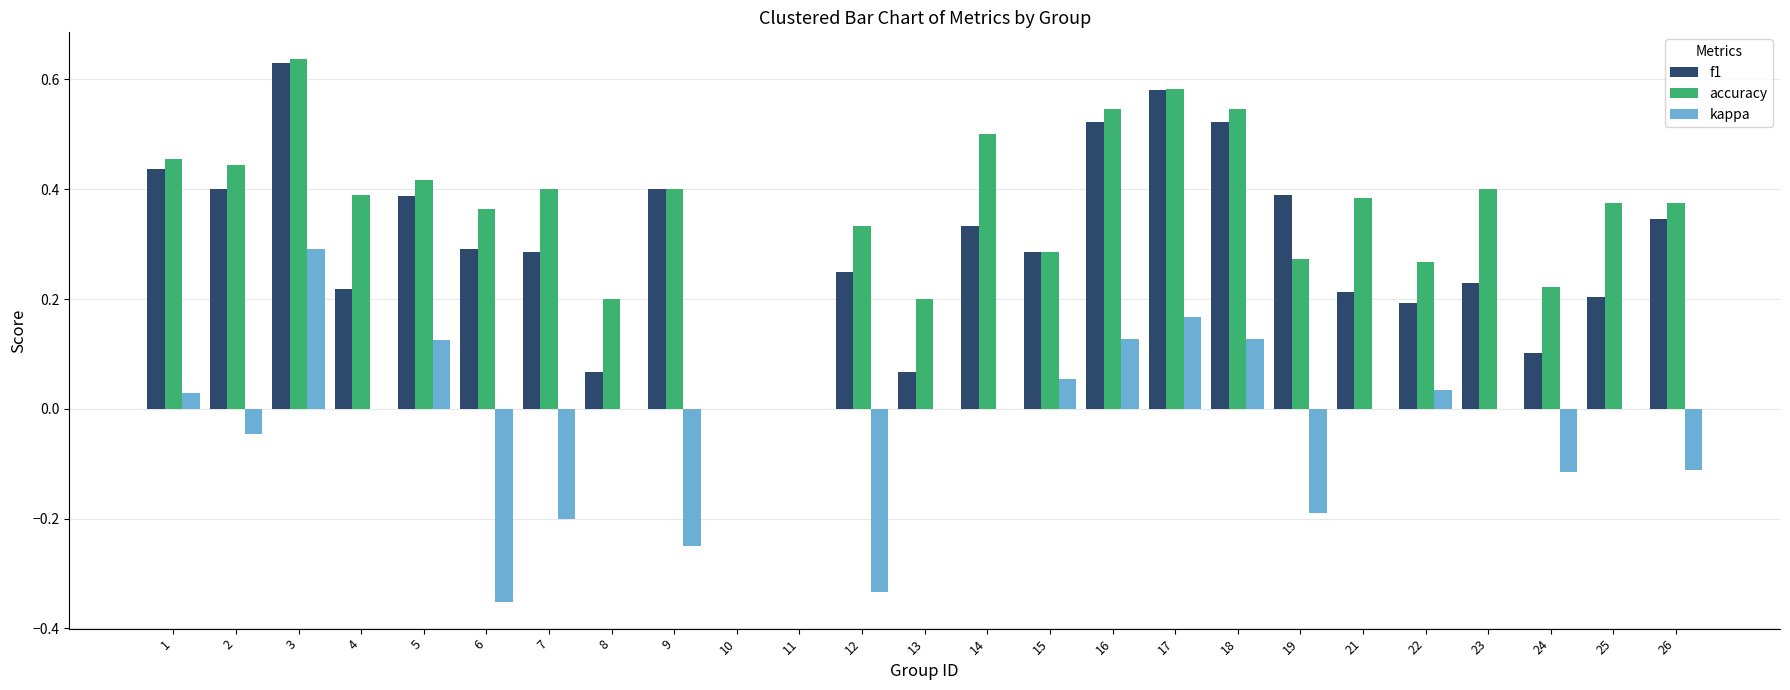

Which series changed the most between 19 and 23?

kappa